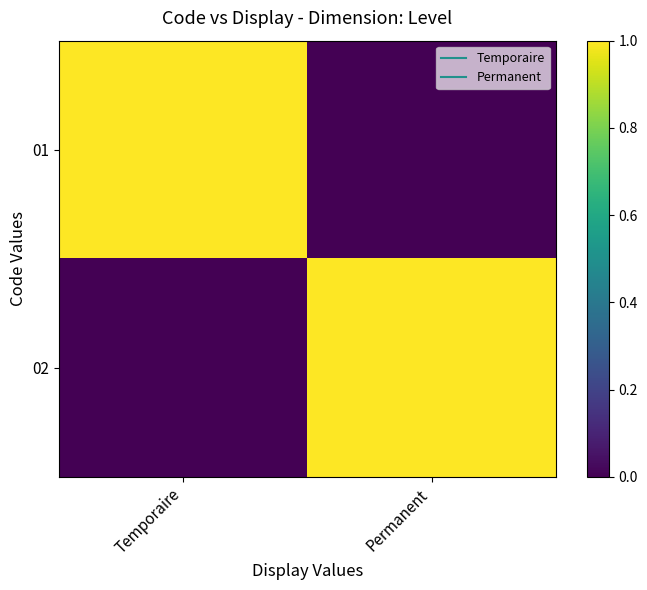

List the series in order of their peak value, lowest first.

01, 02